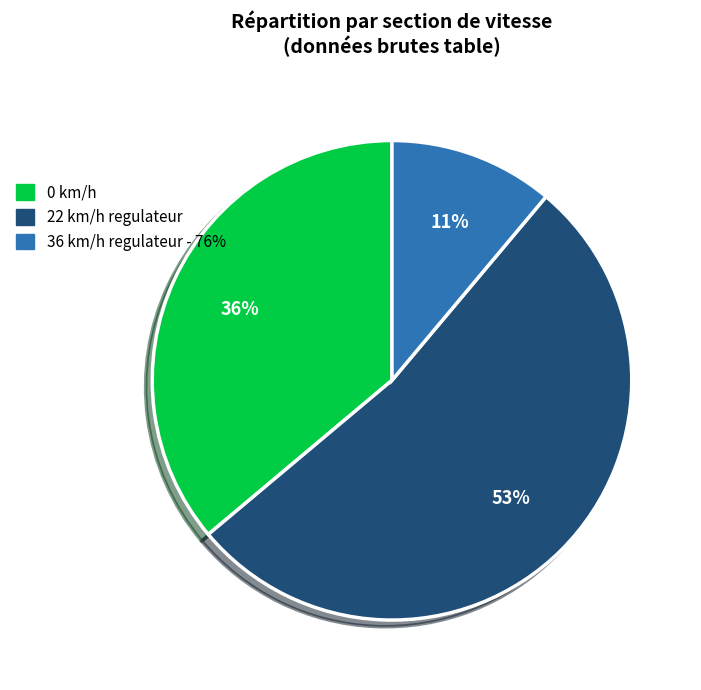

Is it true that 36 km/h regulateur - 76% is 11% of the pie?

True